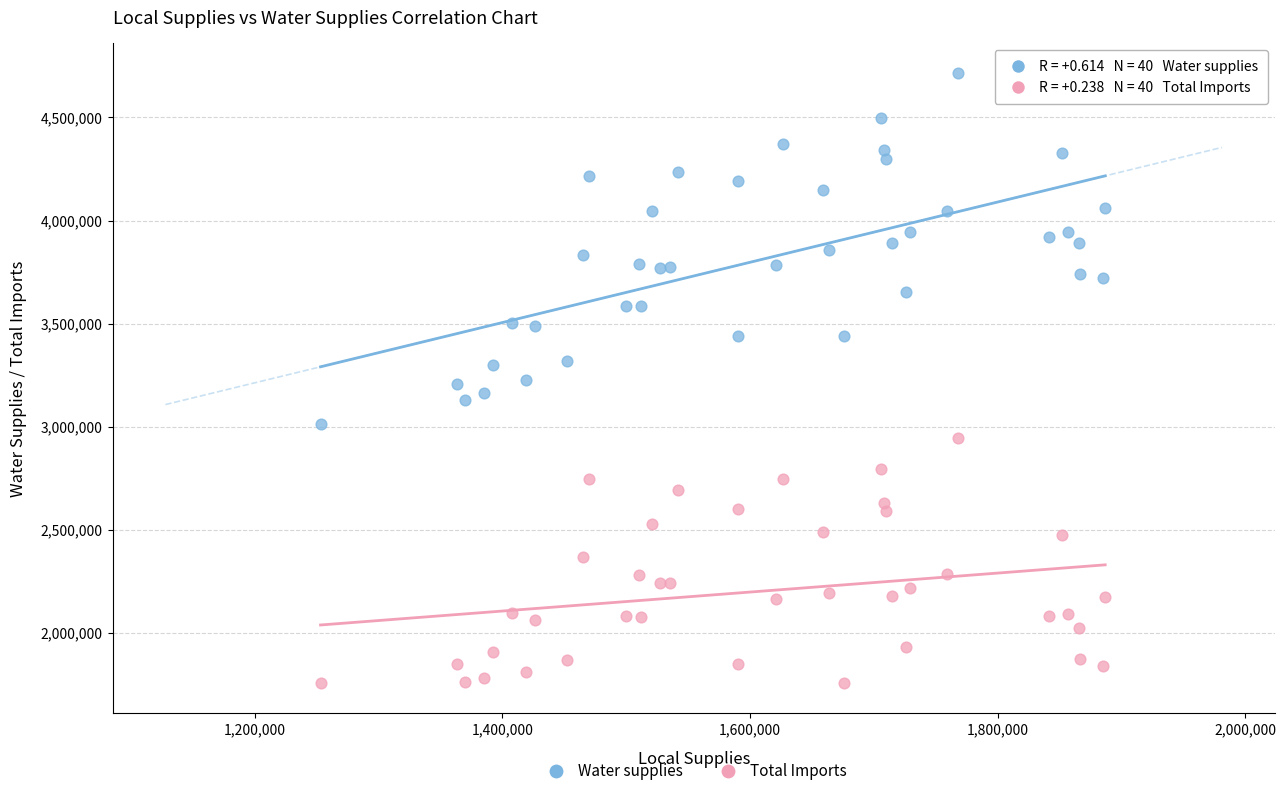

Which series has the largest Y range (max minus min)?

Water supplies